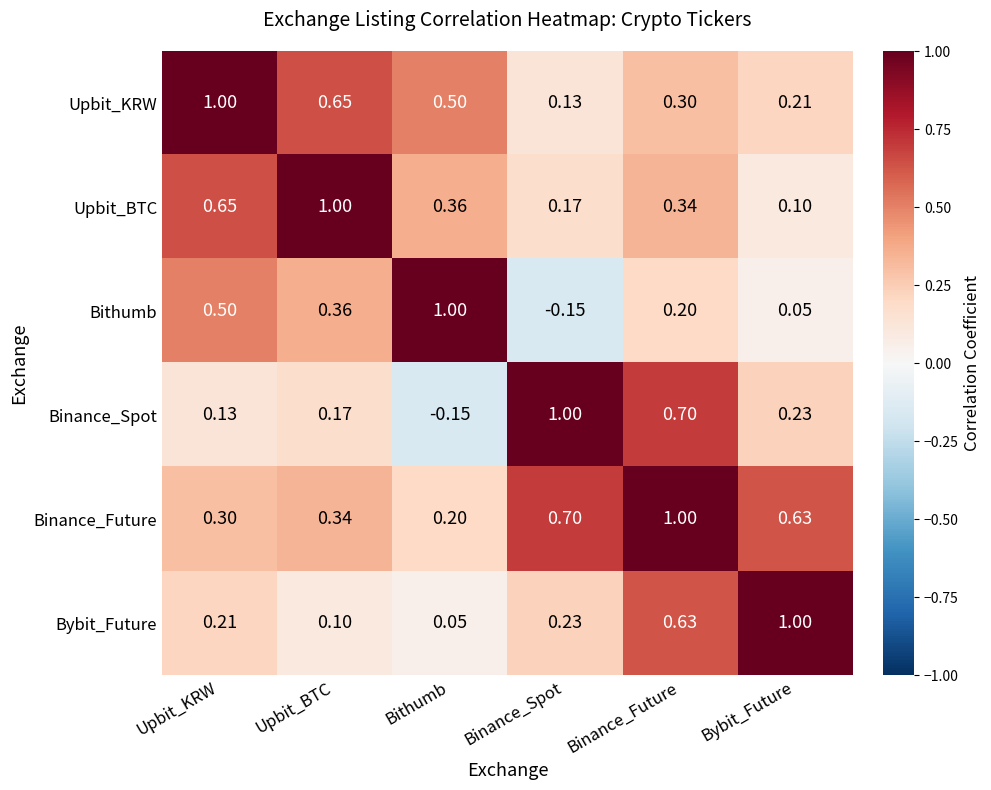

At which label does Bybit_Future reach its peak?

Bybit_Future